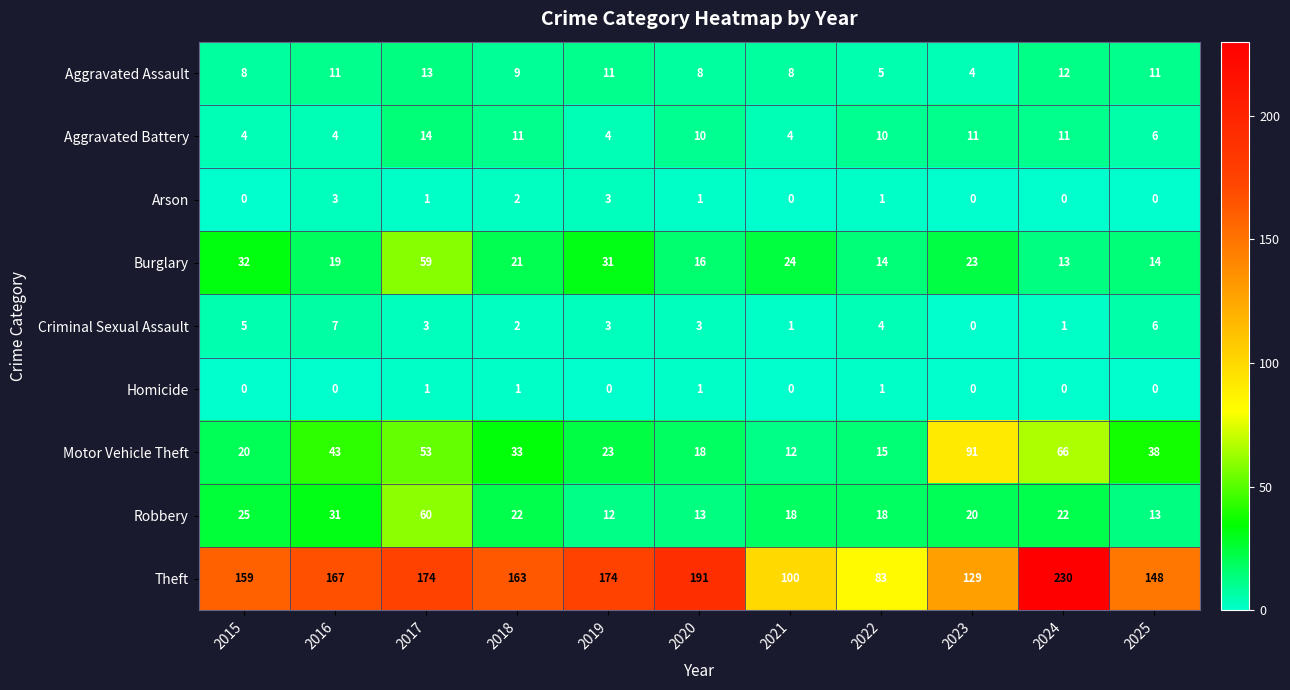

How many data points does each series have?

11